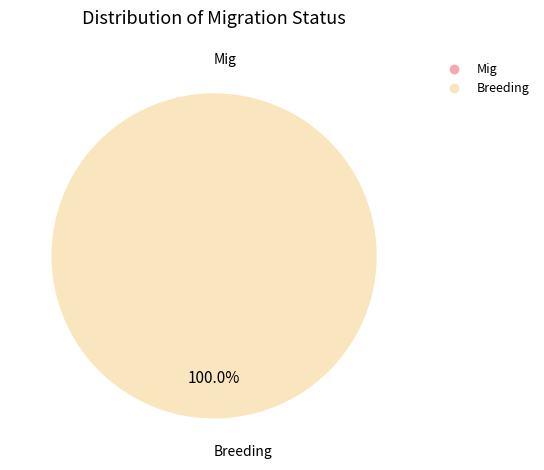

How many slices are in this pie chart?

2